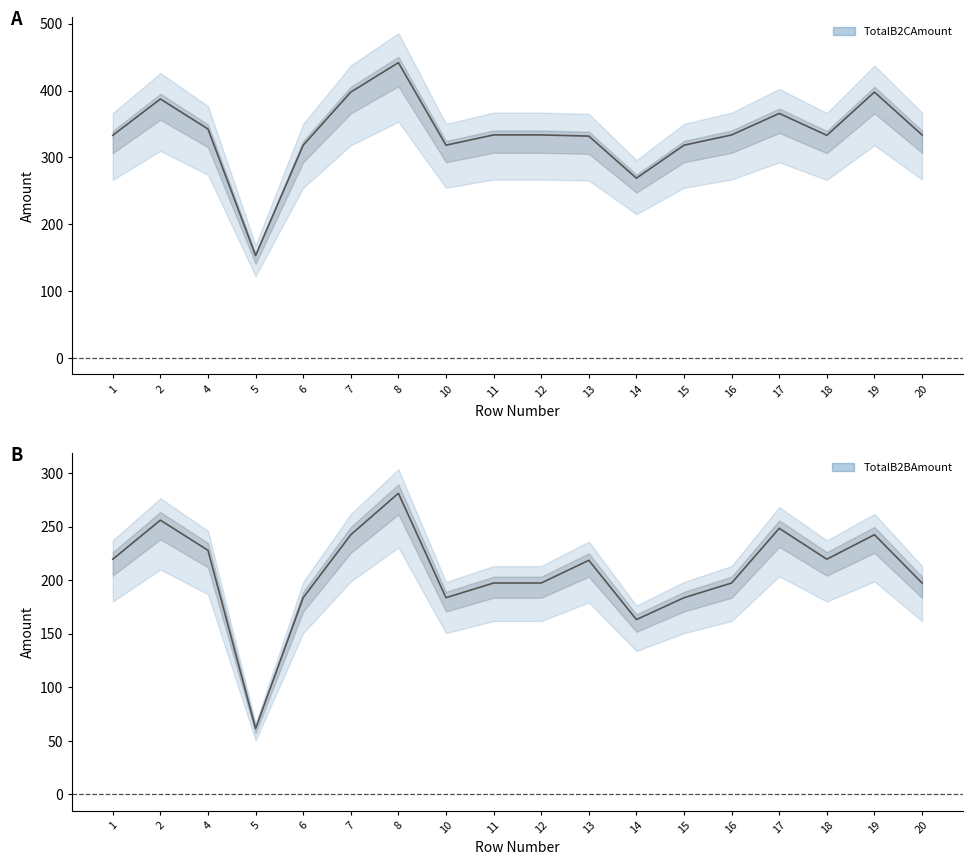

Does the chart have visible grid lines?

No